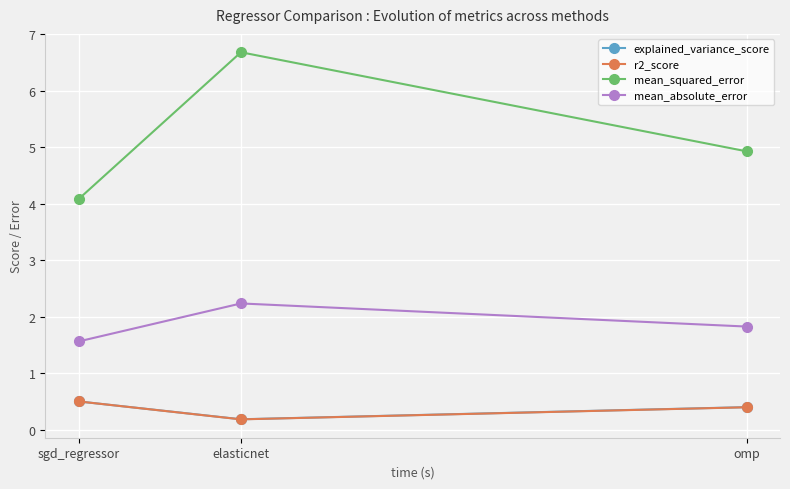

Which series changed the most between sgd_regressor and elasticnet?

mean_squared_error